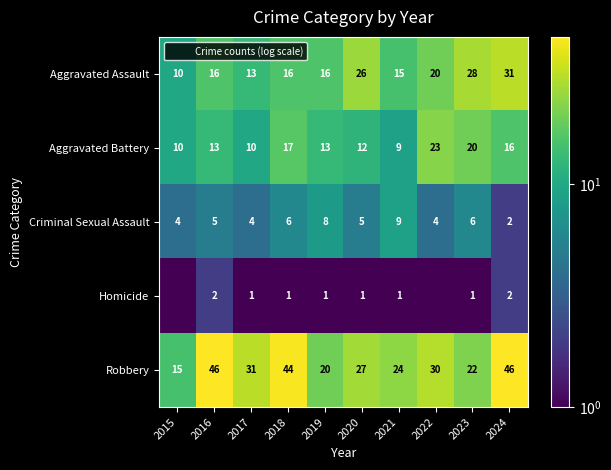

The value of Aggravated Battery at 2017 is 15.4. True or false?

False